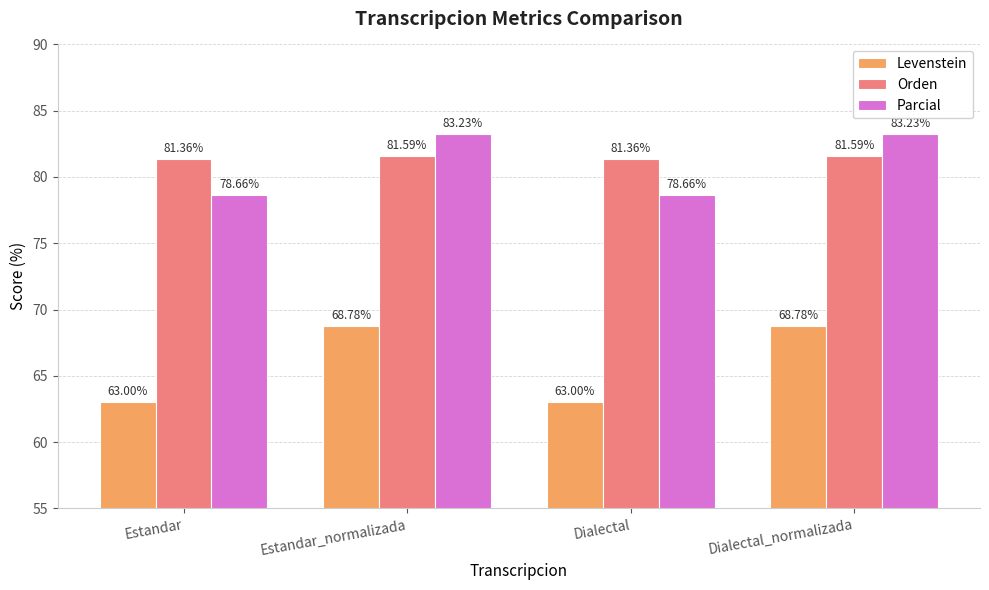

What is the value of the Parcial bar at the 4th from the left?

83.2